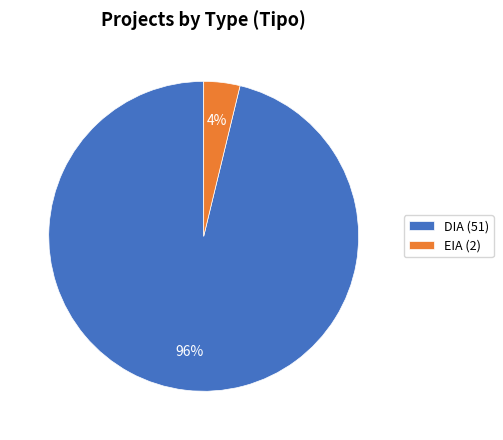

Which category has the smallest portion of the pie?

EIA